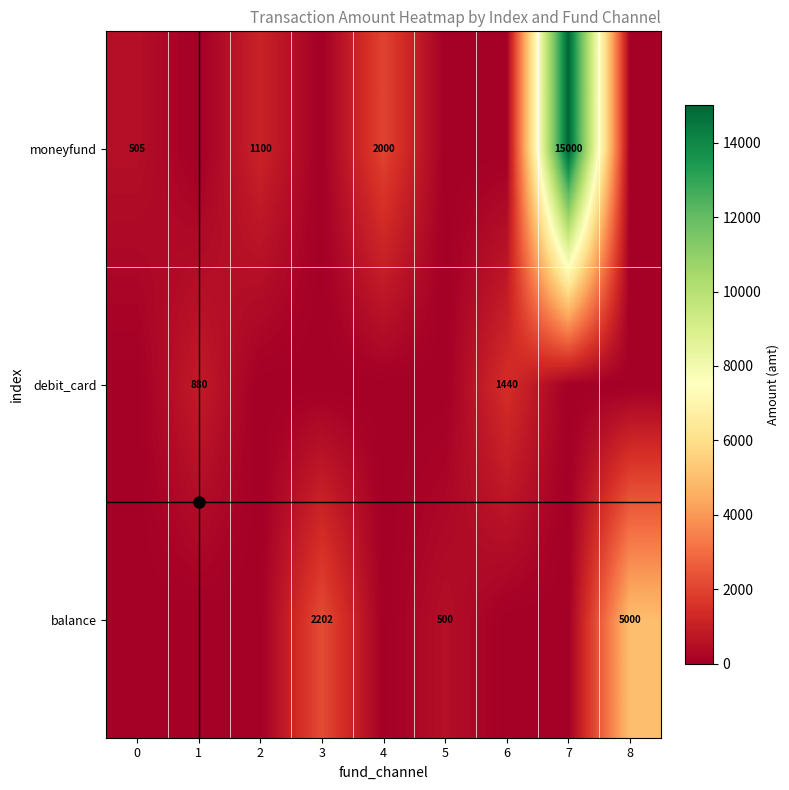

What is the difference between the maximum and minimum values in the debit_card series?

1440.0